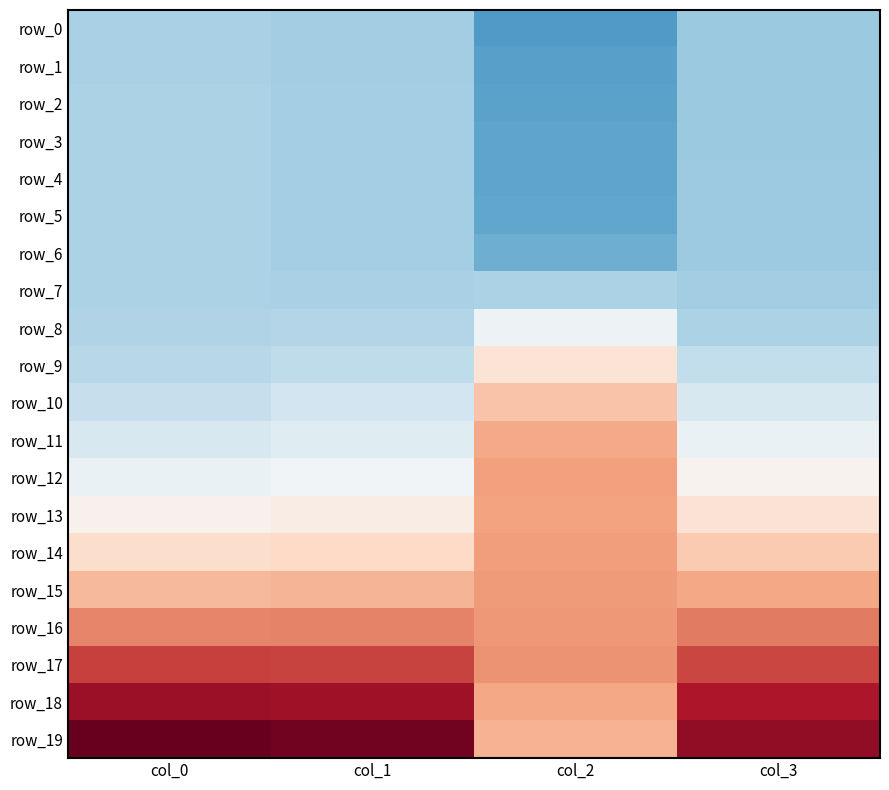

At which label is row_16 closest to 1?

col_2